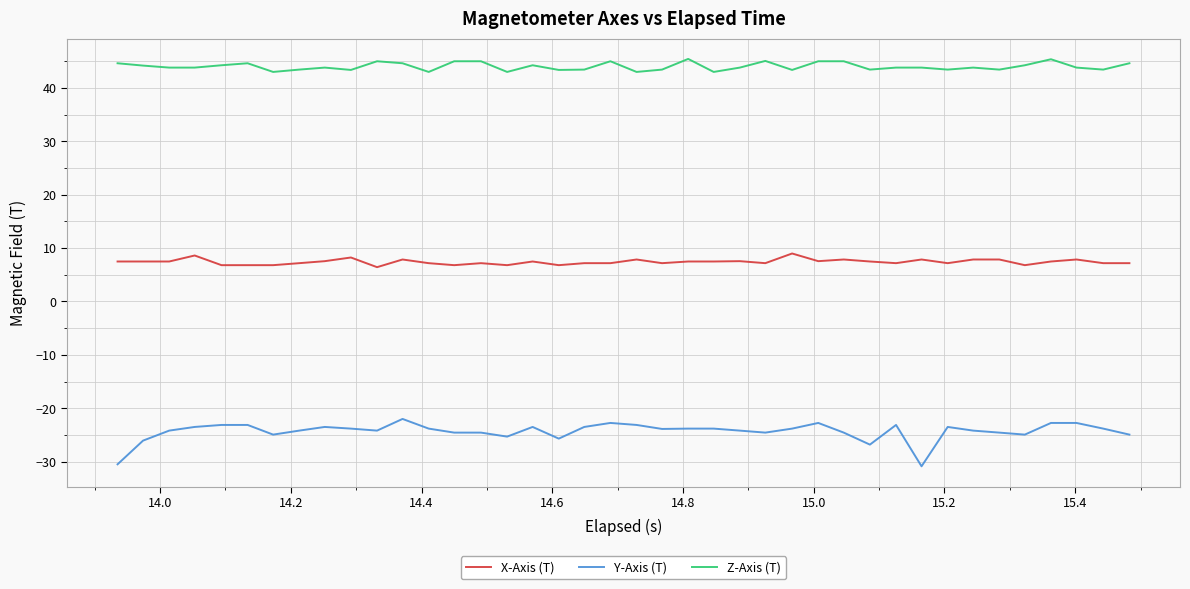

List the series in order of their peak value, highest first.

Z-Axis (T), X-Axis (T), Y-Axis (T)